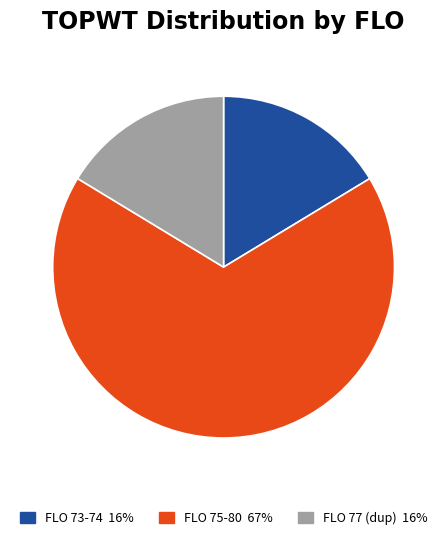

Does any single category account for the majority?

Yes